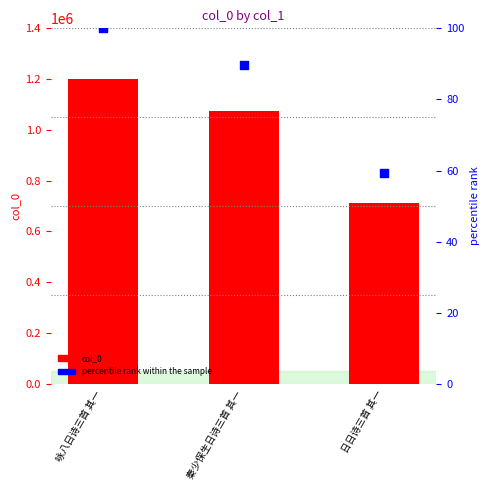

Which series has the largest Y range (max minus min)?

col_0